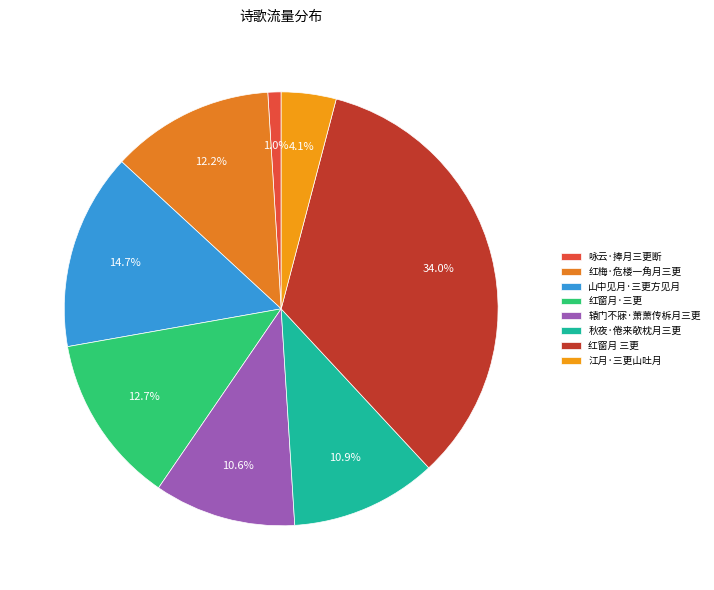

Which category has the biggest portion of the pie?

红窗月 三更